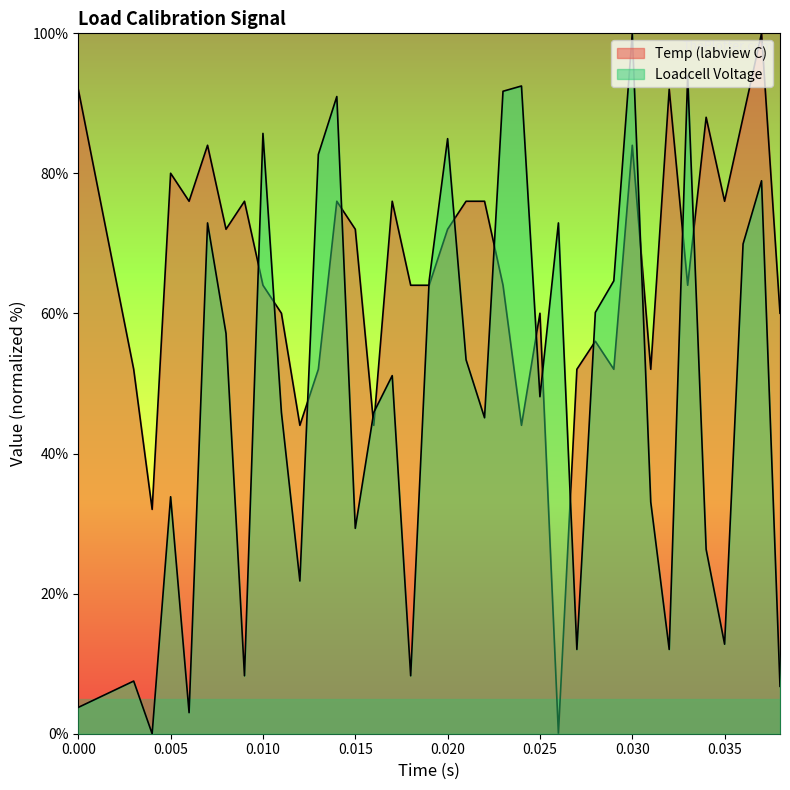

How many interior local peaks does the Loadcell Voltage series have?

12